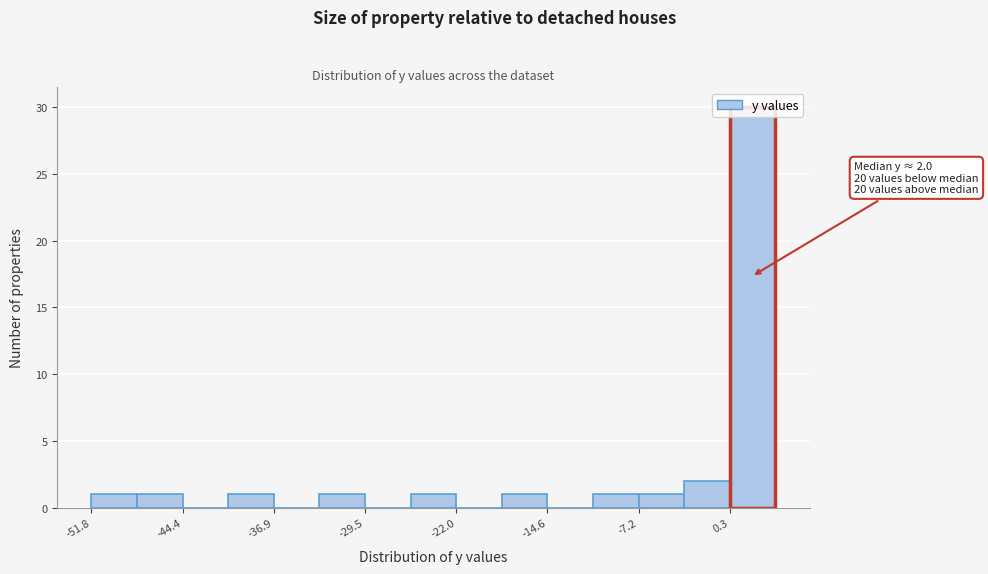

Around what value on the x-axis is the tallest bar? Give the approximate position of its centre, as read against the axis.

2